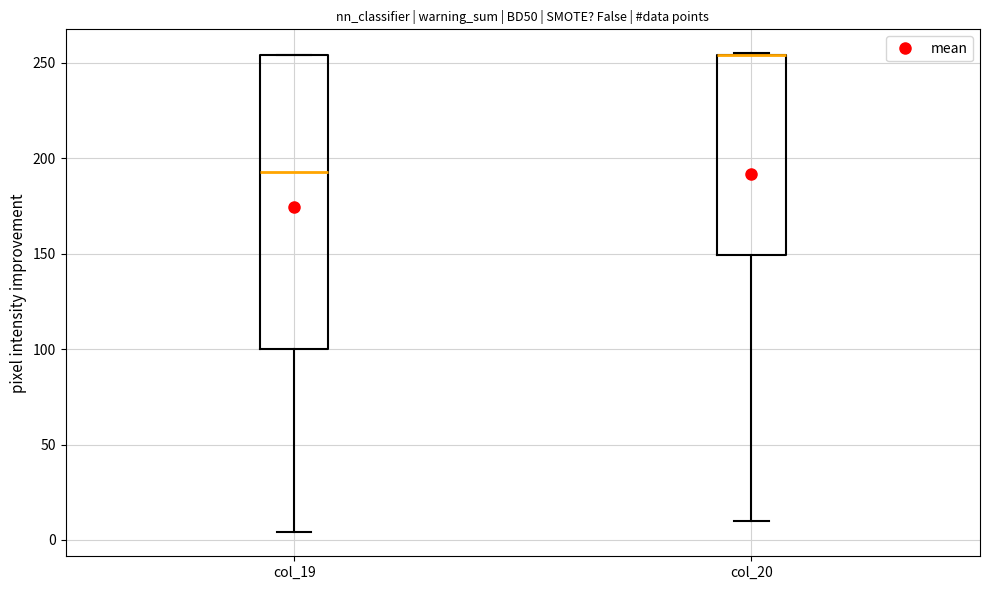

Reading left to right, transcribe this box plot: for each box, give where its median line is, the range the box spans, and where its two whiskers end, as read against the y-axis. The values are not printed on the chart, so give them approximately, as read against the axis.

col_19: median 195, box 100 to 255, whiskers 5 to 255
col_20: median 255 (drawn on the box's upper edge), box 150 to 255, whiskers 10 to 255